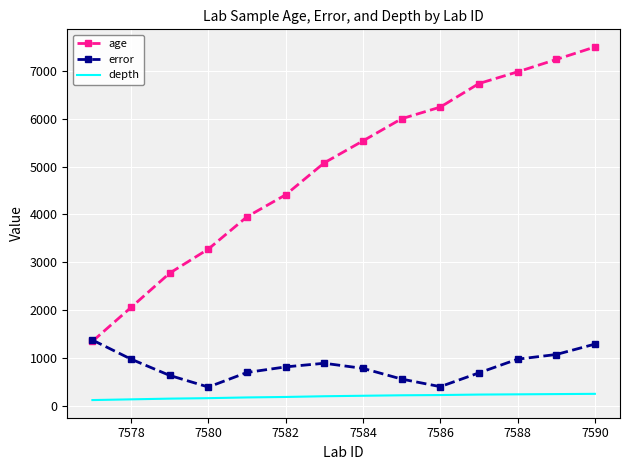

What are all the series names shown in the legend?

age, error, depth